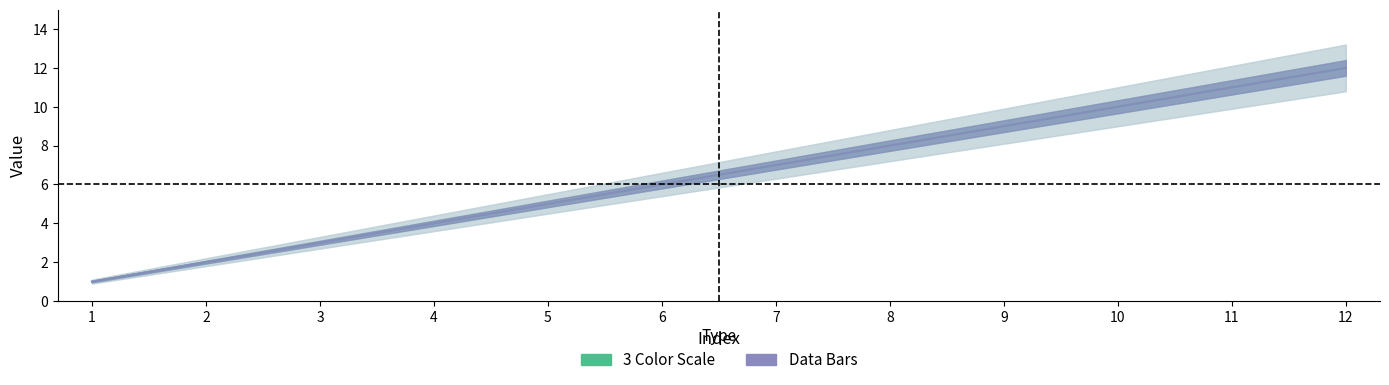

Where is 3 Color Scale nearest to the value 6?

6